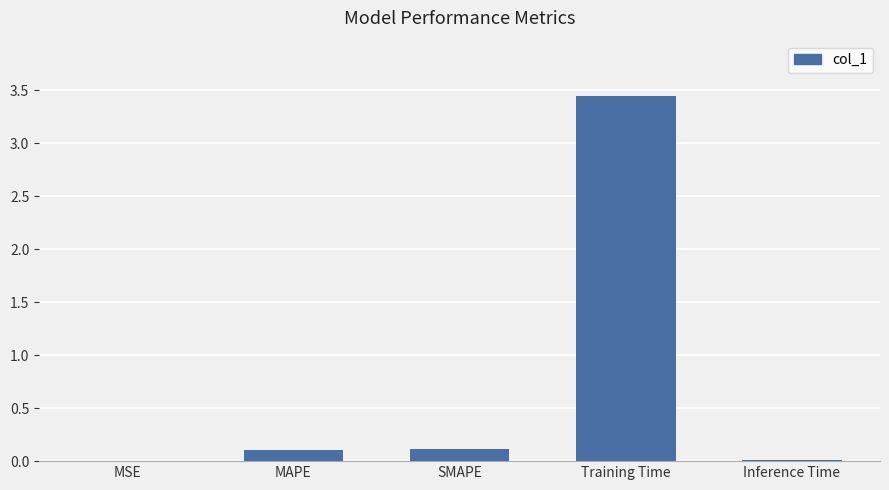

Which label corresponds to the largest value in the chart?

Training Time